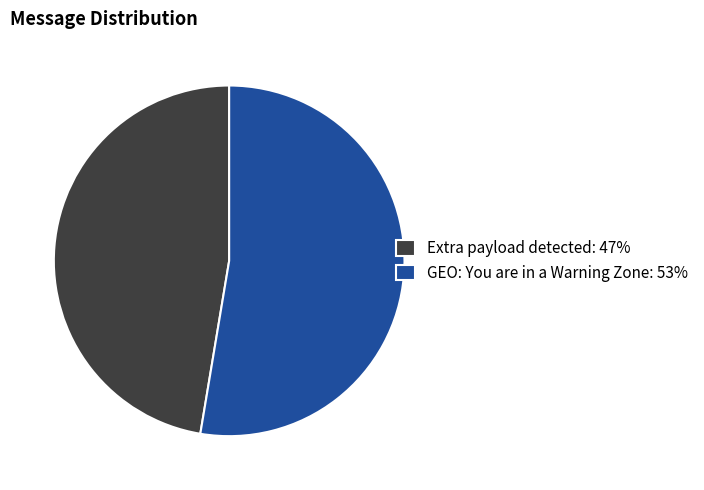

Is GEO: You are in a Warning Zone the majority of the pie?

Yes